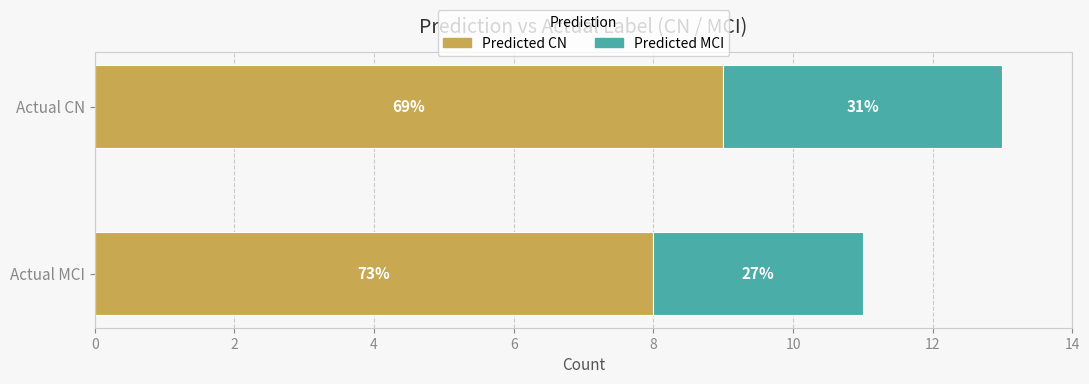

Which series has the largest total across all categories?

Predicted CN